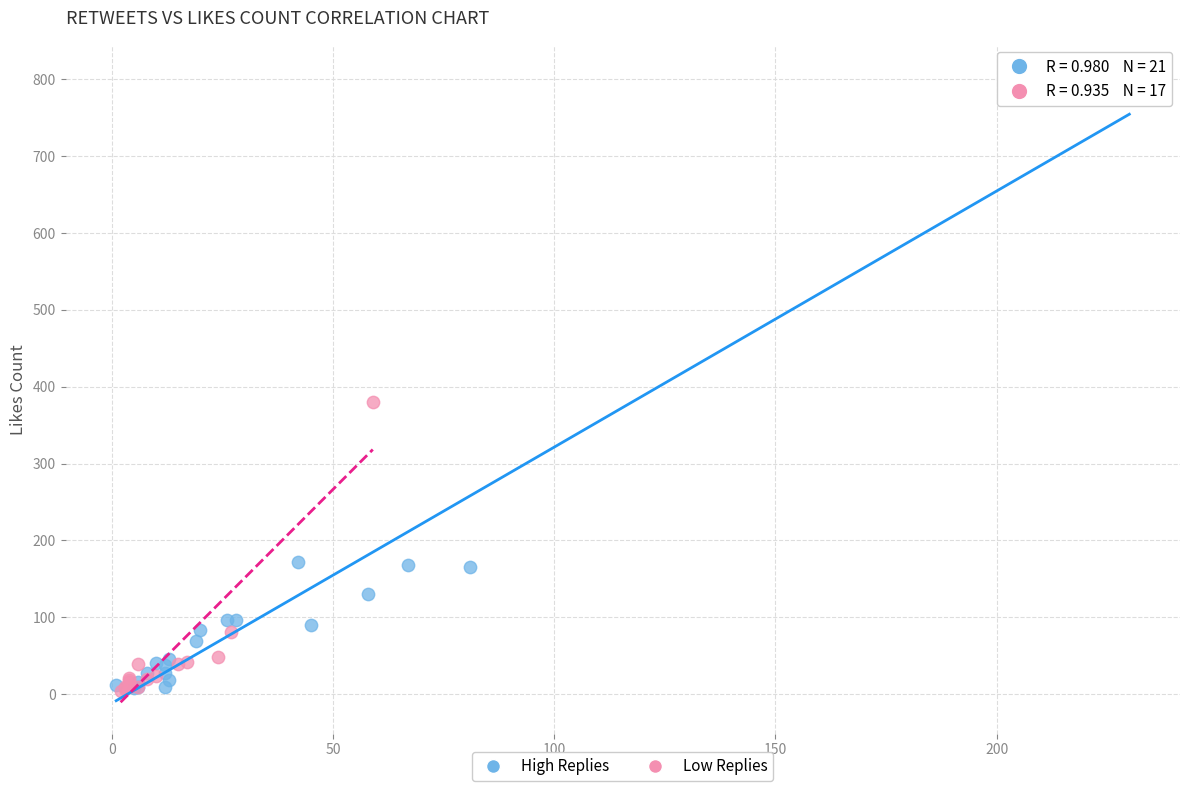

Which series has the widest spread of Y values?

High Replies